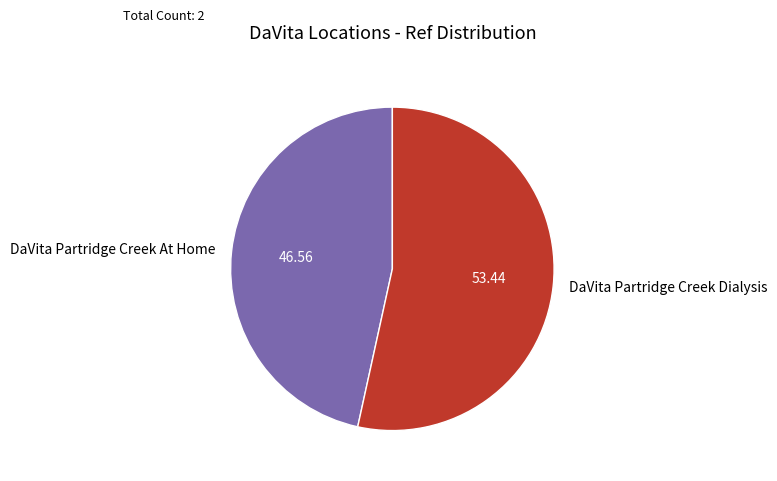

True or false: DaVita Partridge Creek Dialysis accounts for 53% of the total.

True